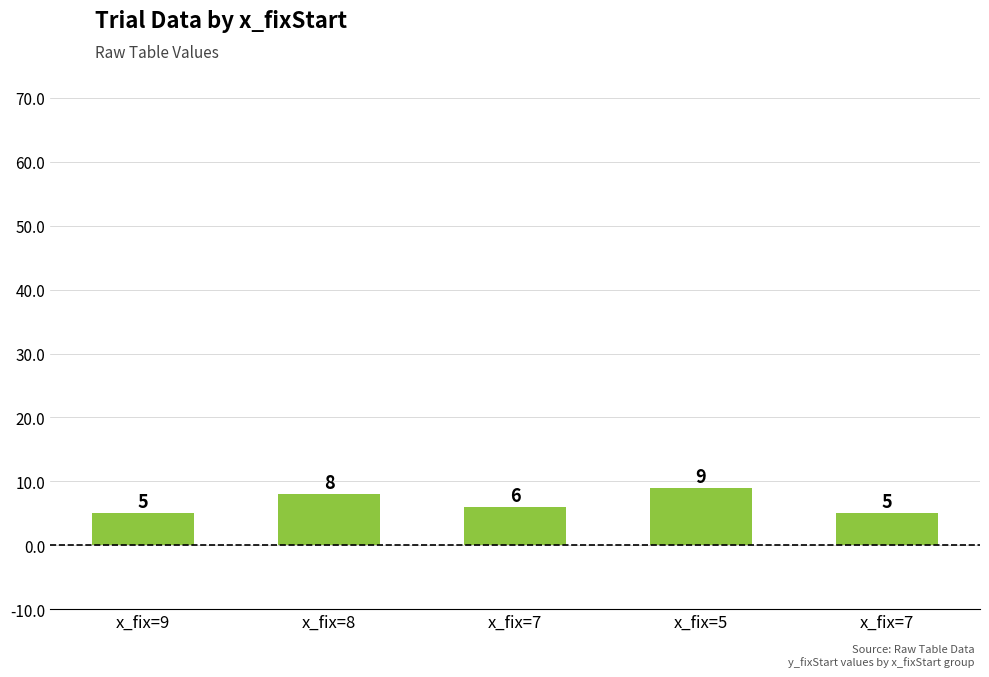

How many bars are there in total?

5